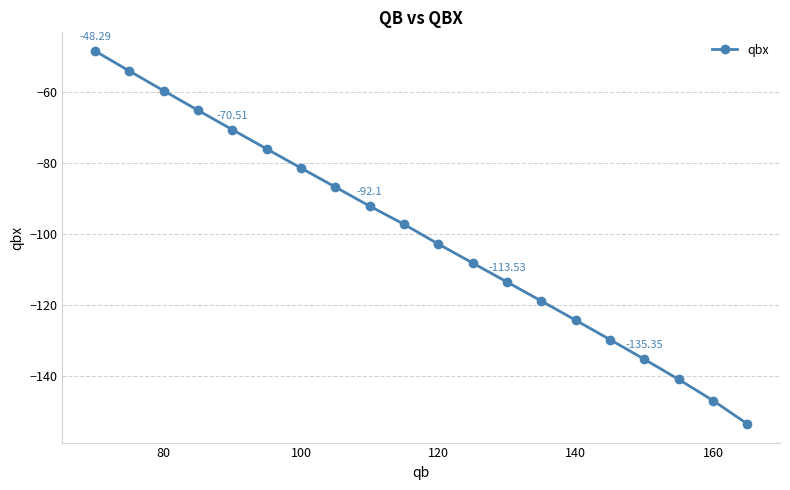

What is the difference between the second highest and minimum values?

99.7